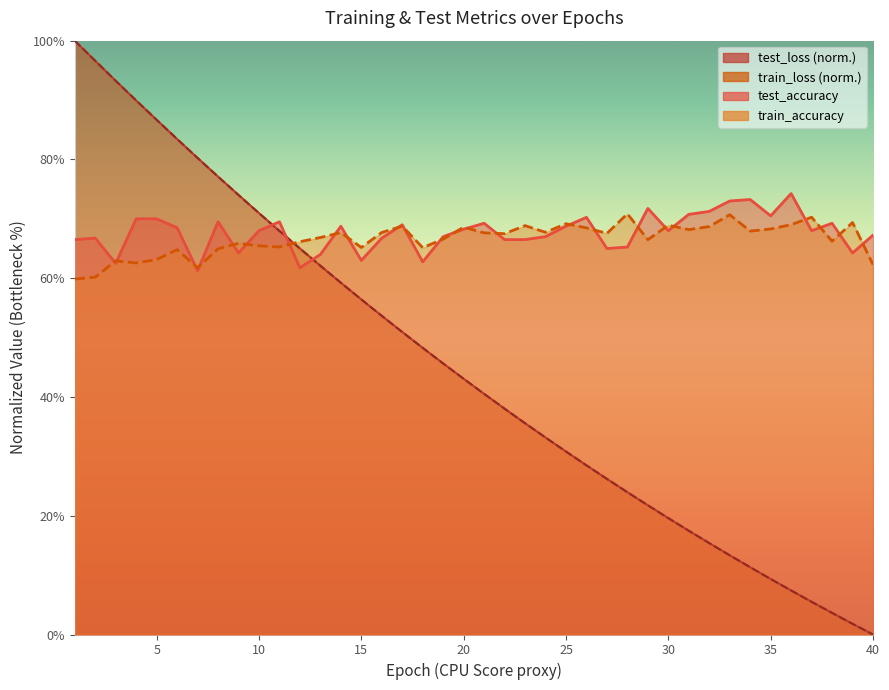

Which label corresponds to the smallest value in the chart?

40